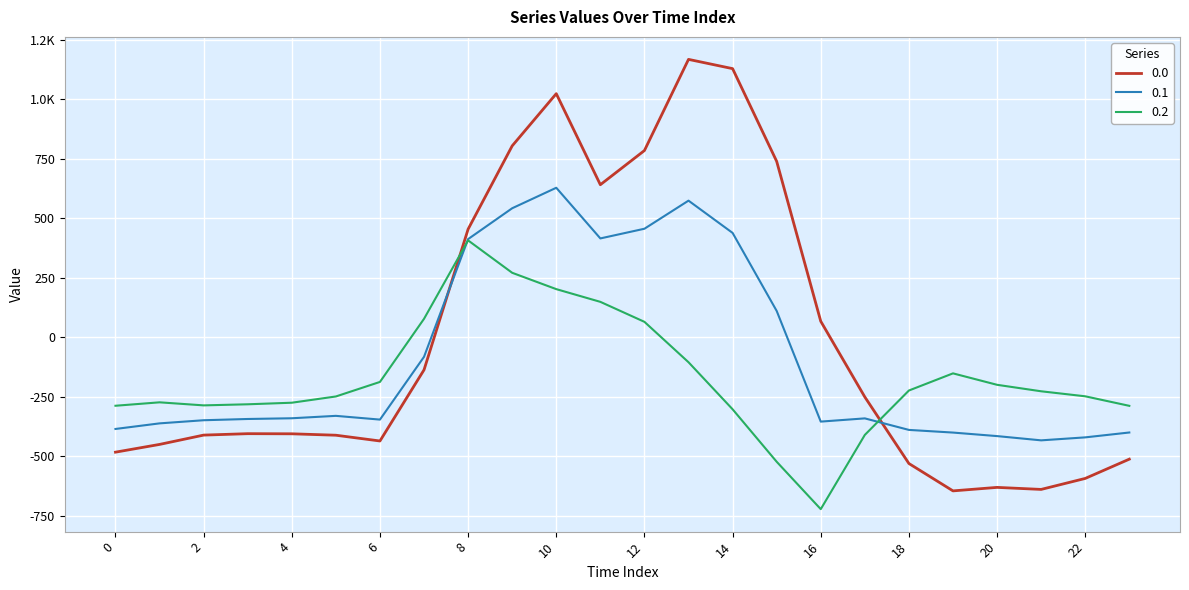

Reading left to right, extract all data points from this chart.

0.0: -482.0	-449.5	-410.3	-404.4	-404.9	-410.8	-435.0	-136.4	454.2	804.0	1023.2	640.9	784.4	1167.2	1128.3	739.0	67.6	-250.3	-529.6	-644.5	-629.9	-638.4	-592.3	-511.3
0.1: -384.6	-361.1	-347.9	-342.7	-339.6	-329.5	-345.2	-81.6	412.6	542.1	628.1	415.4	456.1	574.0	438.6	111.1	-353.7	-340.1	-388.5	-399.7	-414.5	-432.4	-419.9	-399.4
0.2: -287.1	-272.7	-285.5	-281.0	-274.4	-248.1	-187.1	77.9	407.2	271.1	202.5	149.1	65.2	-104.4	-301.9	-522.2	-721.2	-409.5	-223.1	-151.1	-199.2	-226.4	-247.4	-287.5